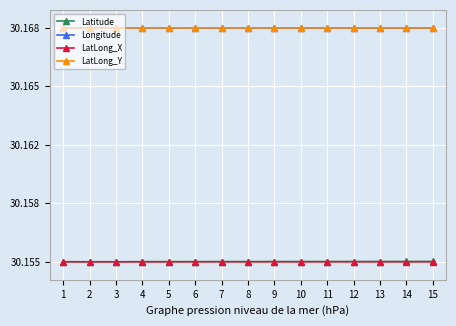

True or false: Latitude and LatLong_Y intersect in this chart.

False